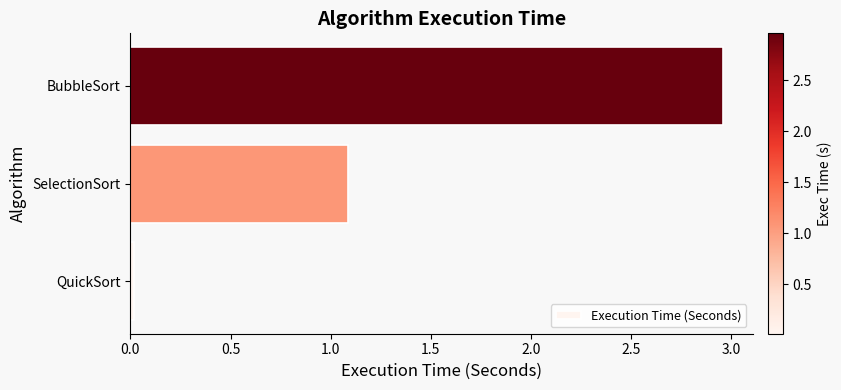

What is the difference between the maximum and minimum values?

2.9